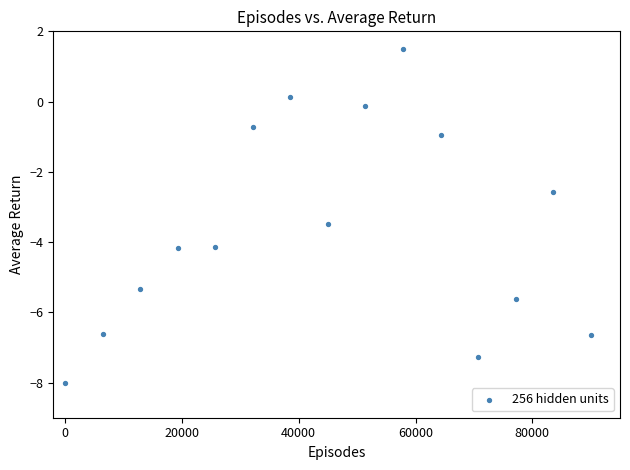

What is the range of Y values (max minus min)?

9.5